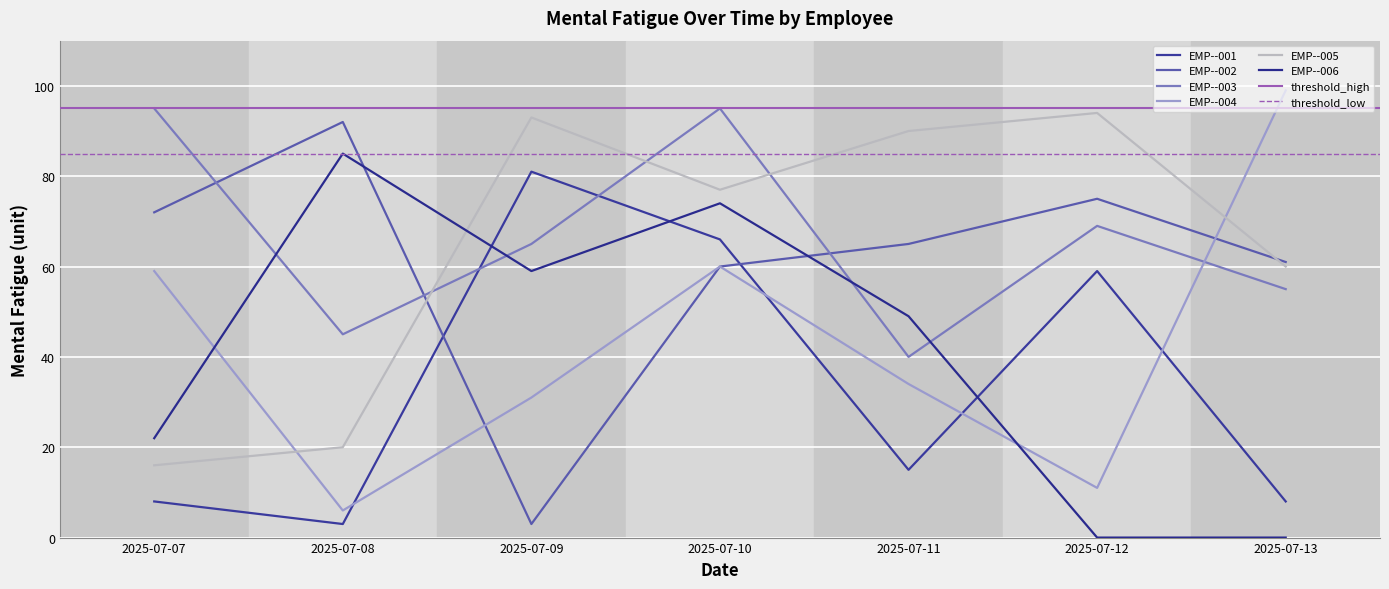

How many intersections are there between EMP--002 and EMP--003?

3